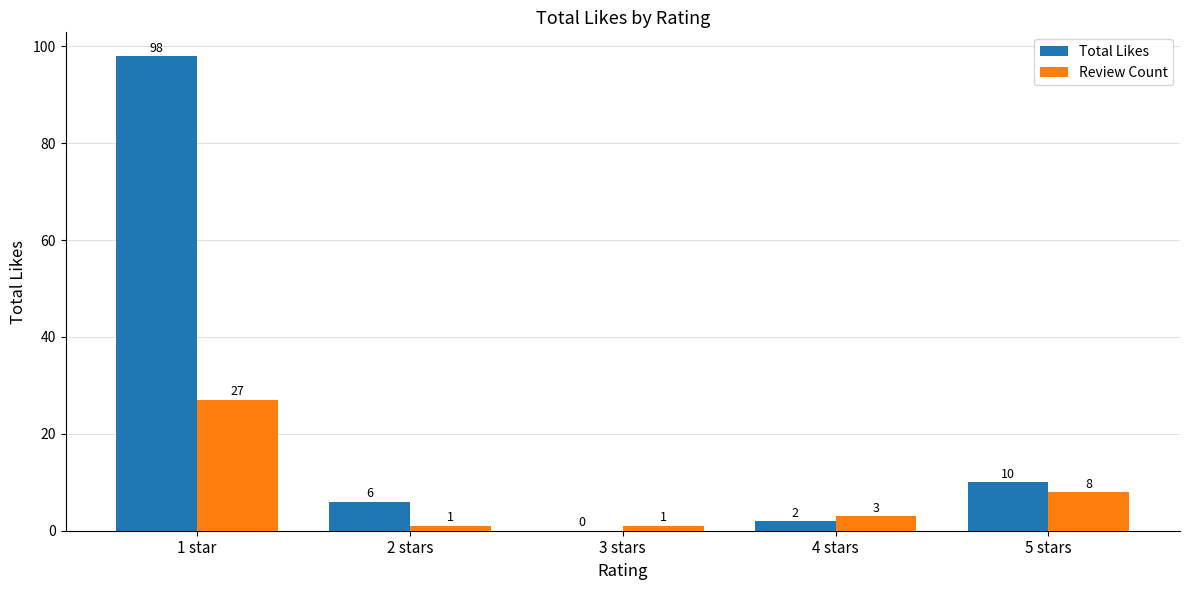

Is it true that Review Count equals 10 at 1 star?

False